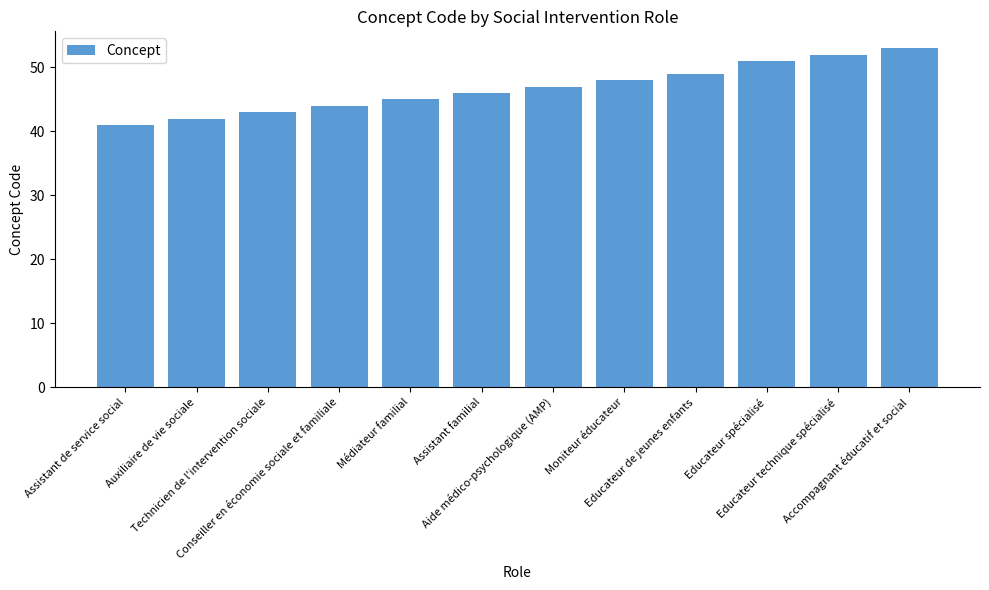

What is the maximum value shown in the chart?

53